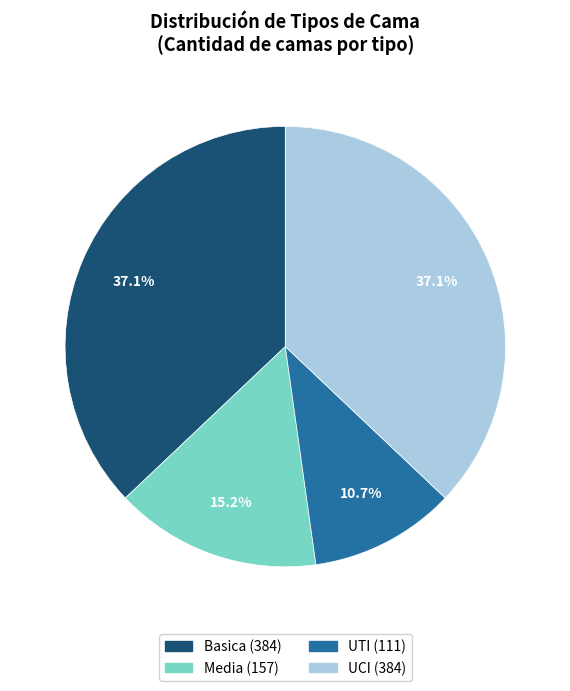

To the nearest percent, what percentage of the pie is Media?

15%